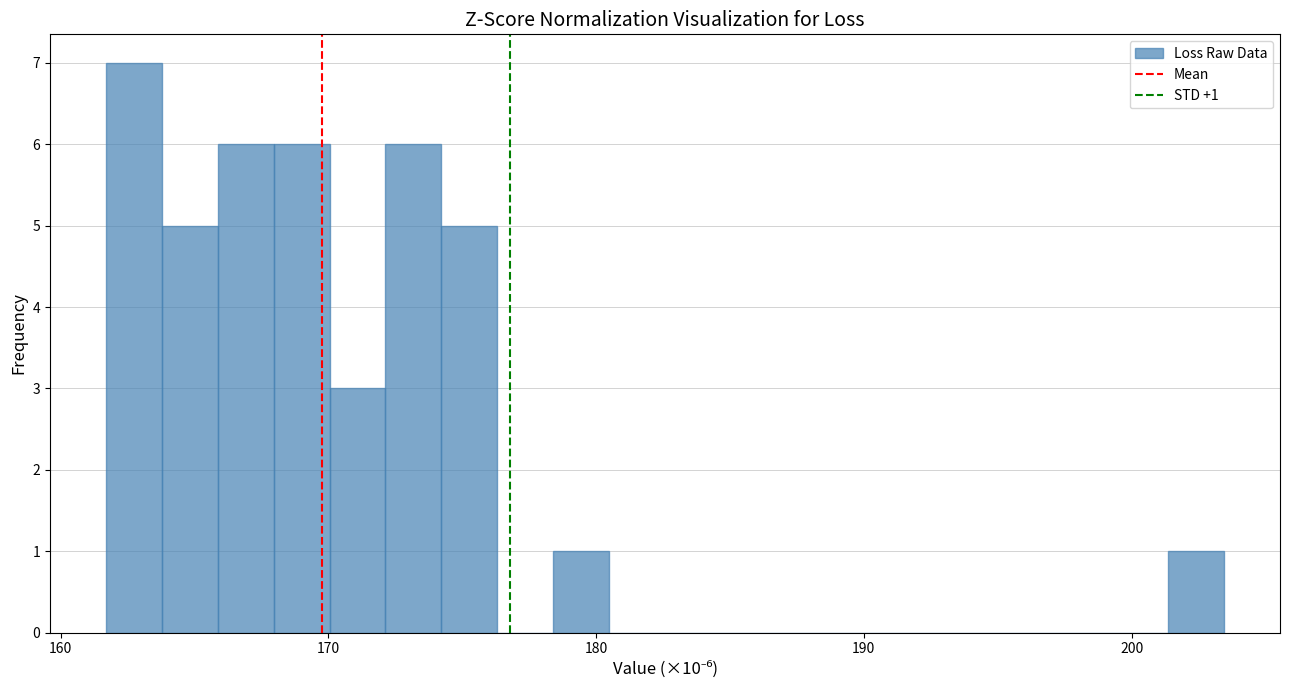

Read against the x-axis, roughly where is the centre of the tallest bar?

163